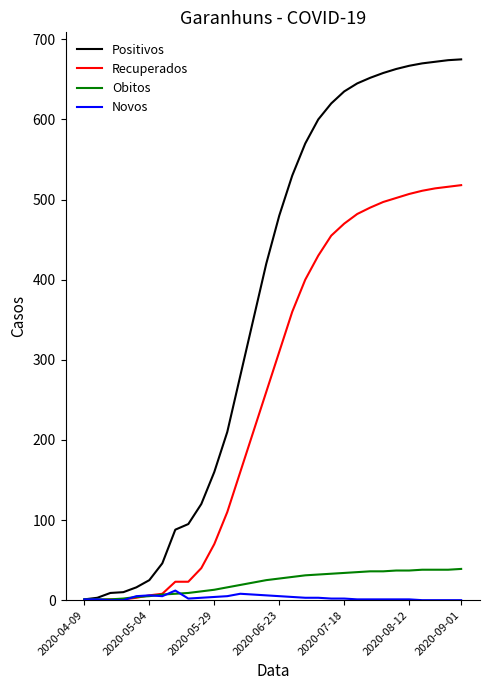

Which series has the widest spread of values?

Positivos